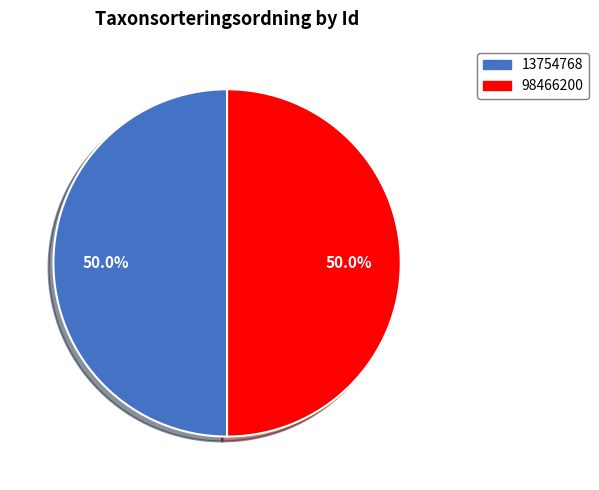

What is the total percentage of 13754768 and 98466200?

100.0%